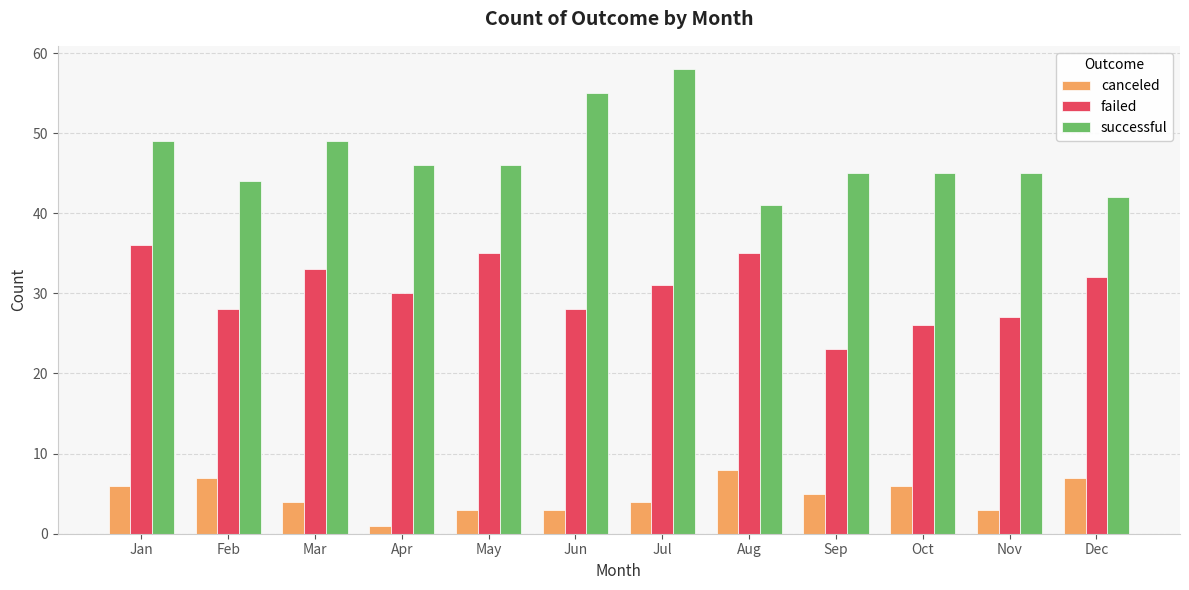

At how many categories does at least one series exceed 50?

2